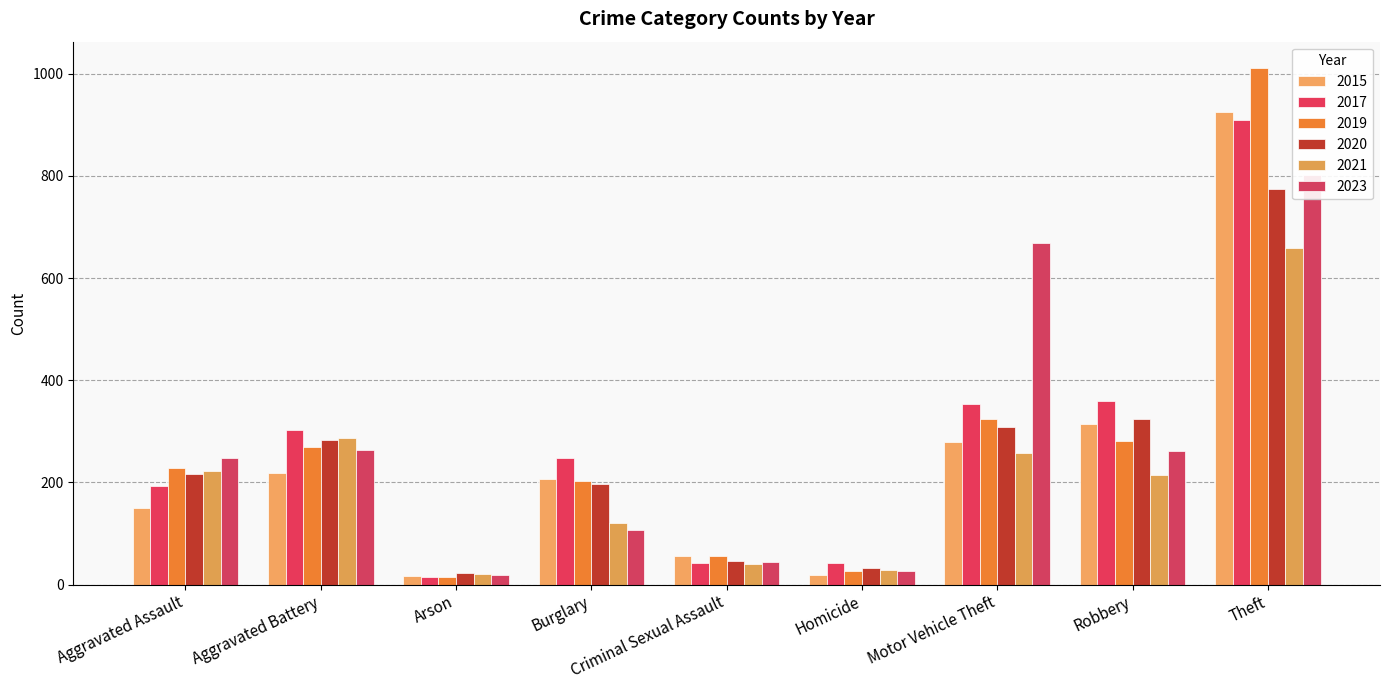

Which series has the largest total across all categories?

2017